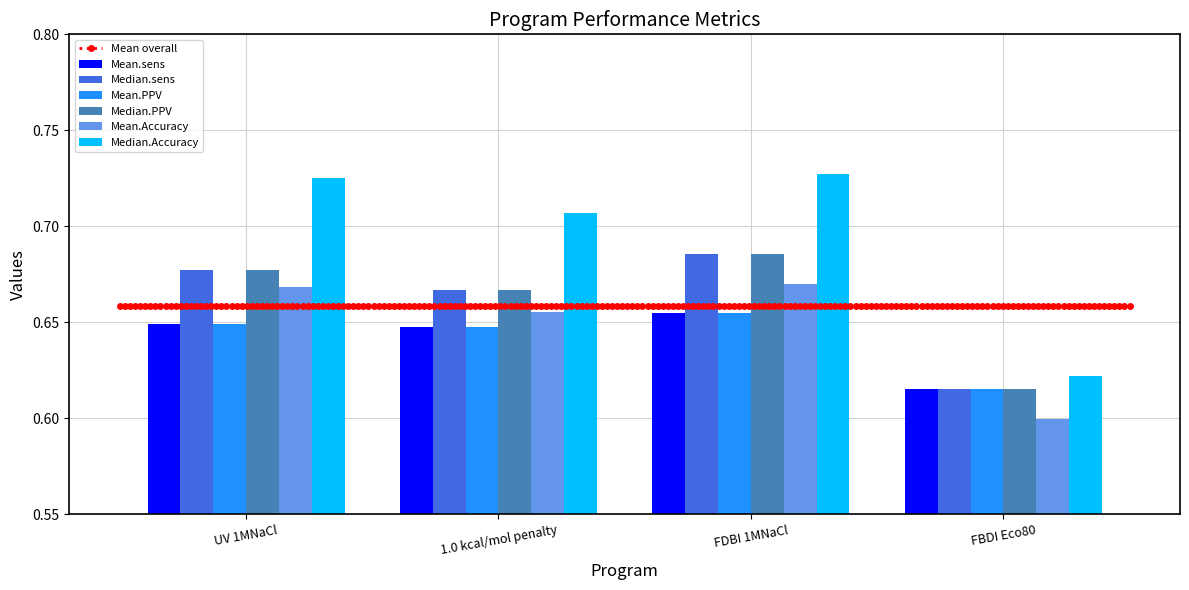

Count the Mean.Accuracy values in the range 0 to 1.

4